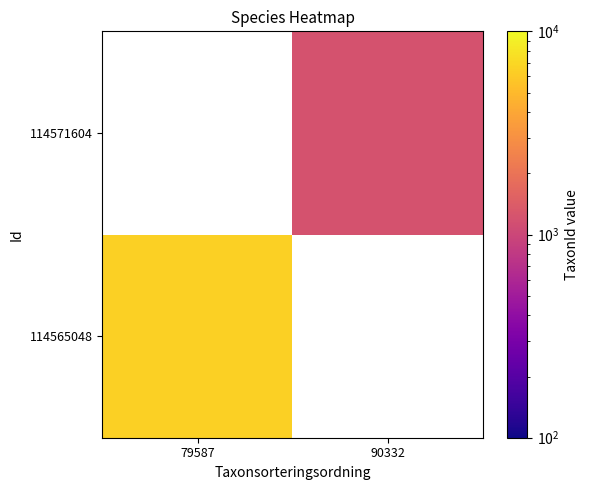

Between 79587 and 90332, which is larger?

90332